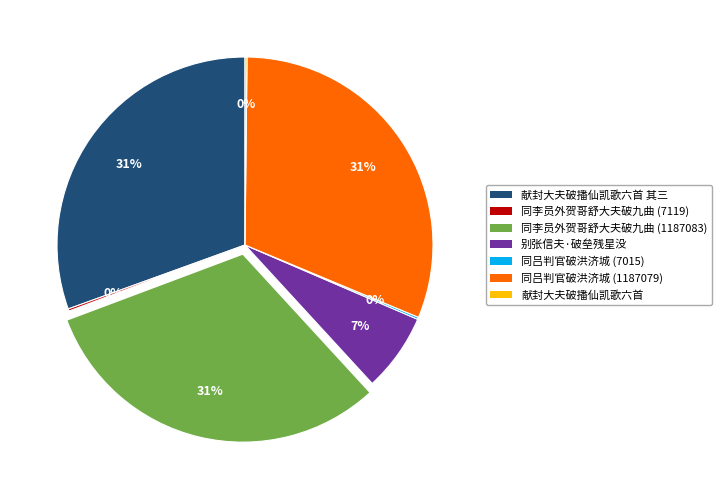

Is there any slice that represents more than half of the pie?

No